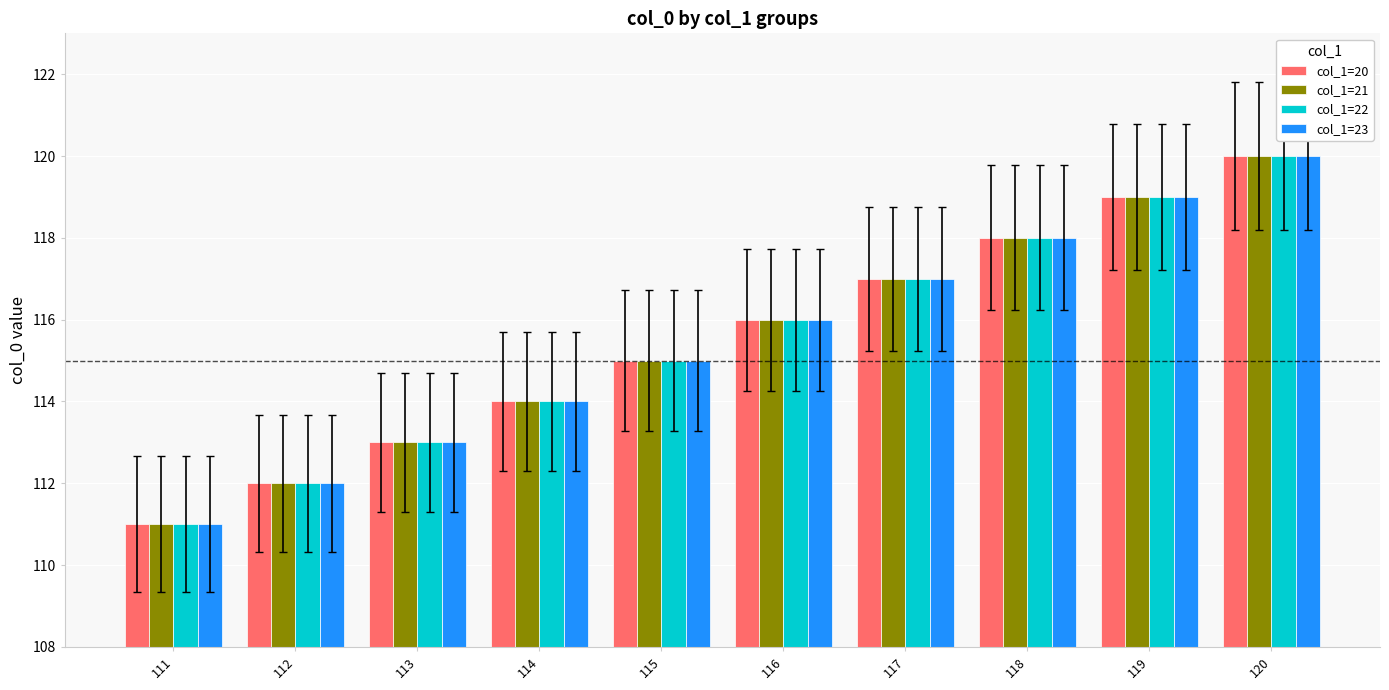

How many data points in col_1=21 are less than 116?

5